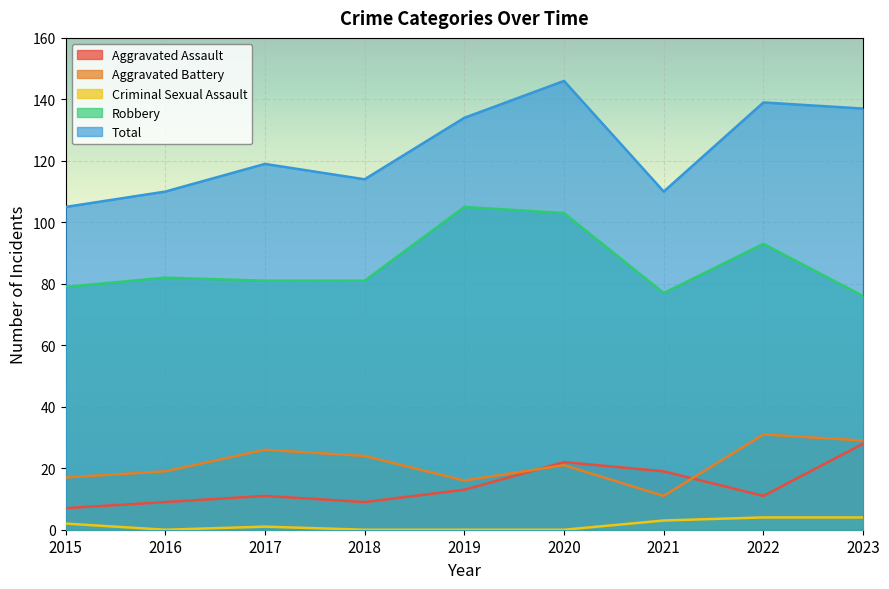

Reading left to right, extract all data points from this chart.

Aggravated Assault: 2015=7	2016=9	2017=11	2018=9	2019=13	2020=22	2021=19	2022=11	2023=28
Aggravated Battery: 2015=17	2016=19	2017=26	2018=24	2019=16	2020=21	2021=11	2022=31	2023=29
Criminal Sexual Assault: 2015=2	2016=0	2017=1	2018=0	2019=0	2020=0	2021=3	2022=4	2023=4
Robbery: 2015=79	2016=82	2017=81	2018=81	2019=105	2020=103	2021=77	2022=93	2023=76
Total: 2015=105	2016=110	2017=119	2018=114	2019=134	2020=146	2021=110	2022=139	2023=137